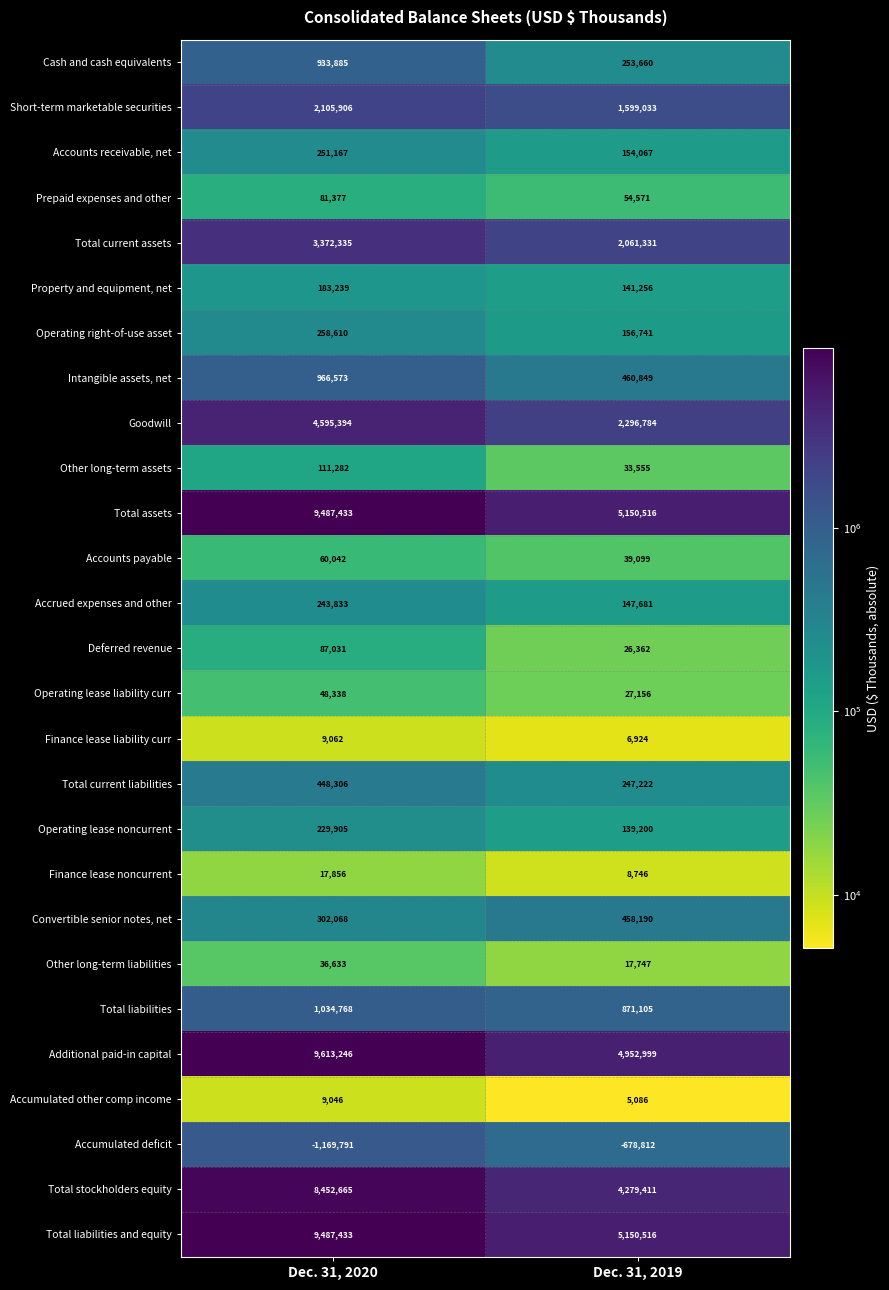

Which series has the largest range (max minus min)?

Additional paid-in capital